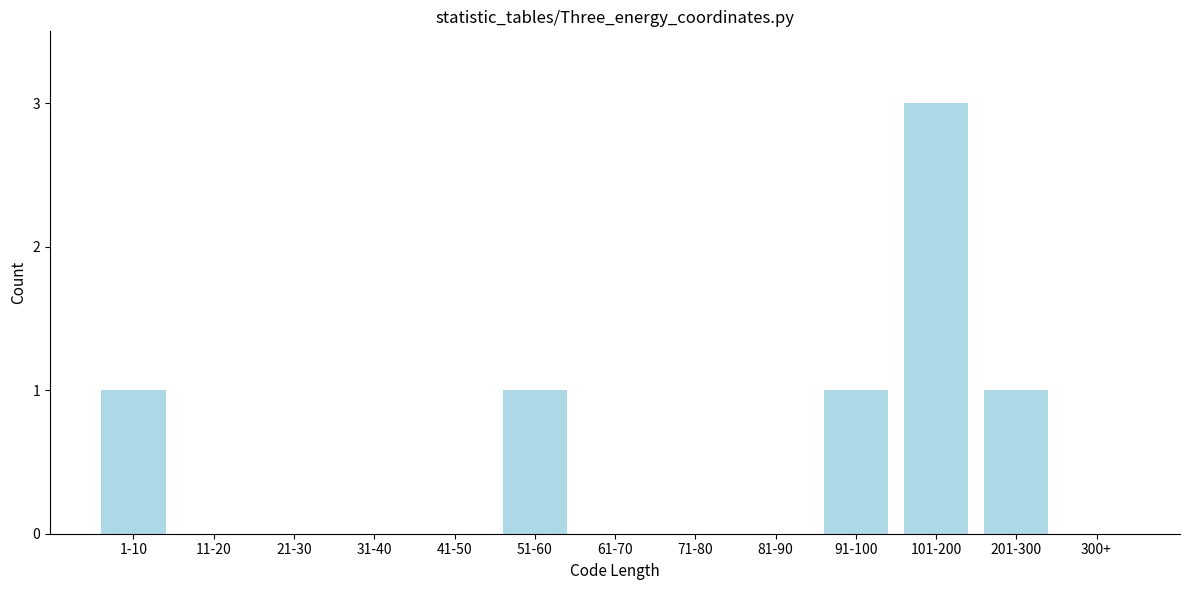

Reading left to right, extract all data points from this chart.

1-10=1	11-20=0	21-30=0	31-40=0	41-50=0	51-60=1	61-70=0	71-80=0	81-90=0	91-100=1	101-200=3	201-300=1	300+=0